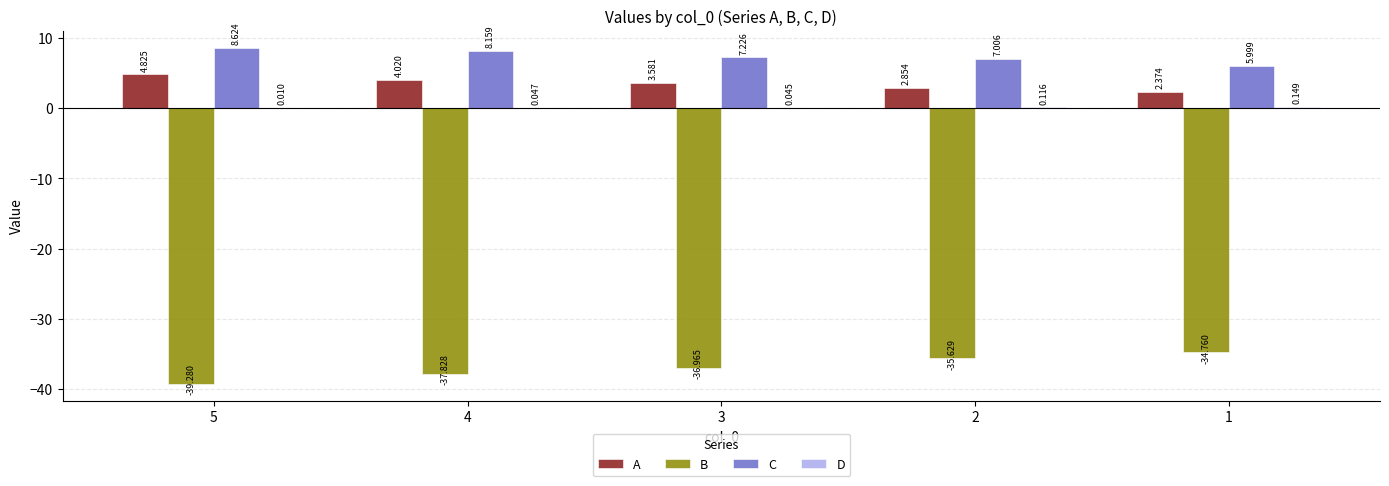

Which series has the largest total across all categories?

C